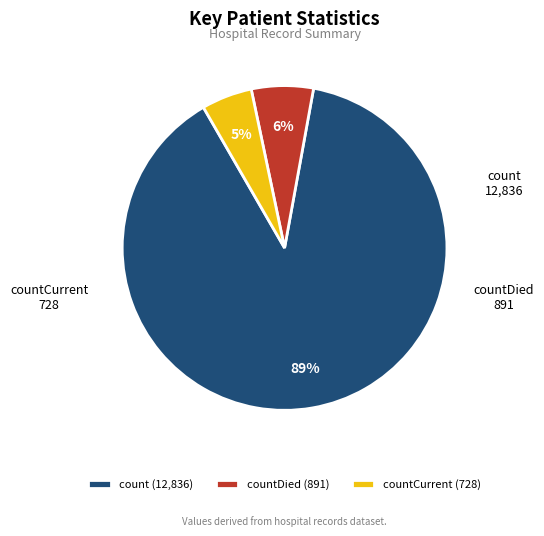

Combined, do countDied and countCurrent account for over 50%?

No